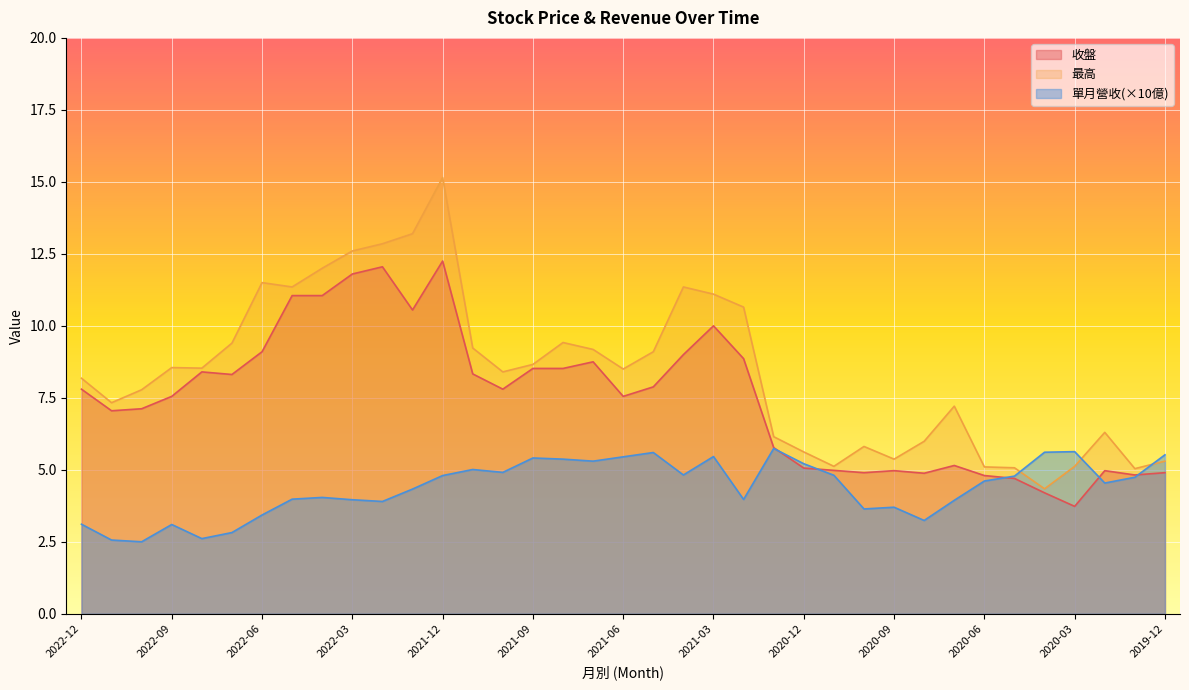

What position from the left is 2020-07?

30